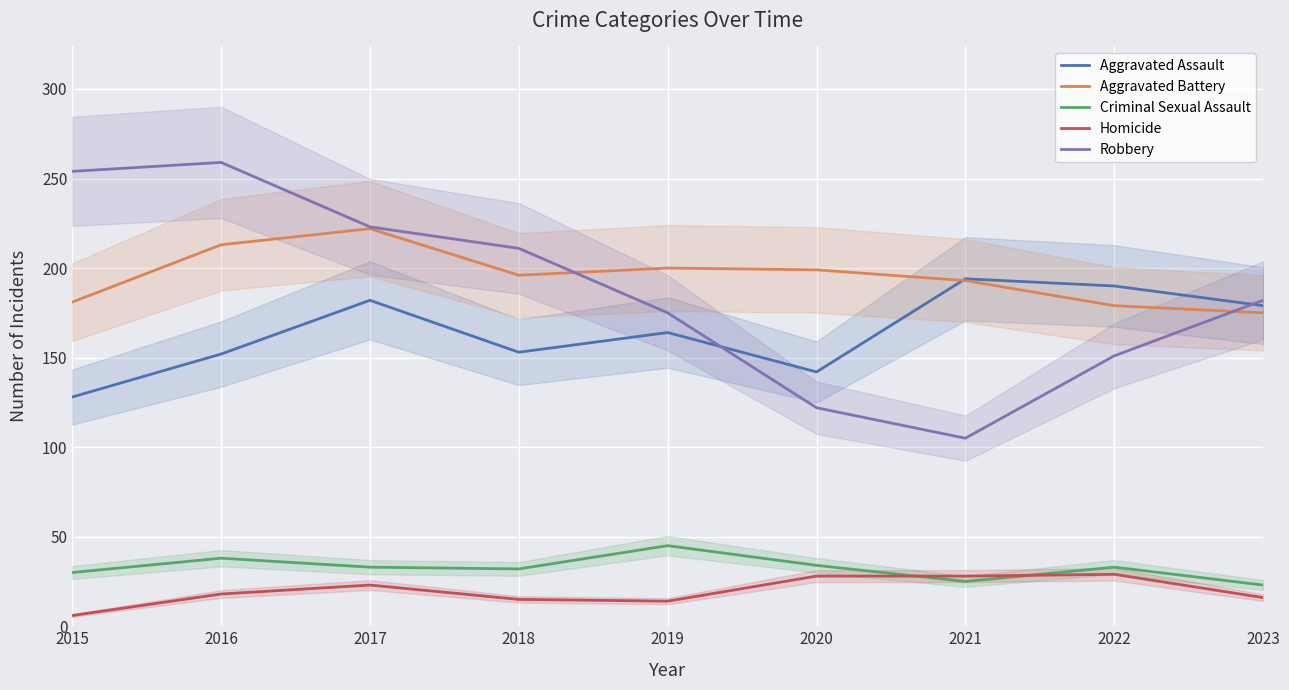

What is the spread (max minus min) of values at 2021?

169